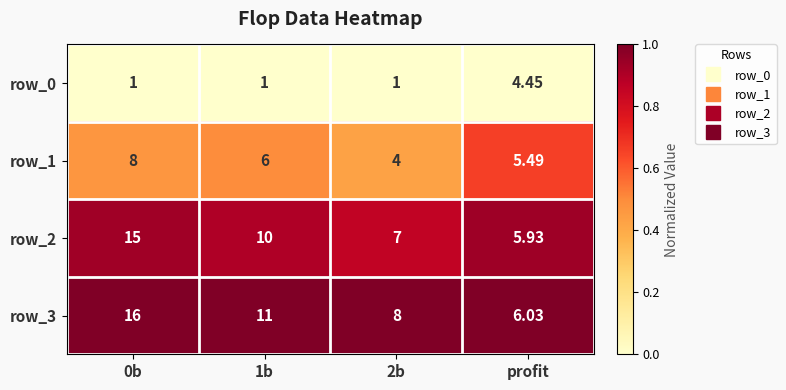

Which series has the largest total across all categories?

row_3